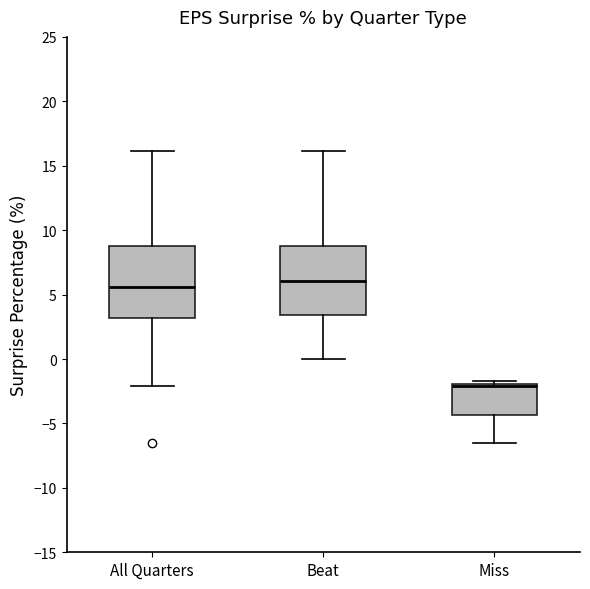

Where does the lower whisker of the box for Miss end on the y-axis? The values are not printed on the chart, so give them approximately, as read against the axis.

-6.5